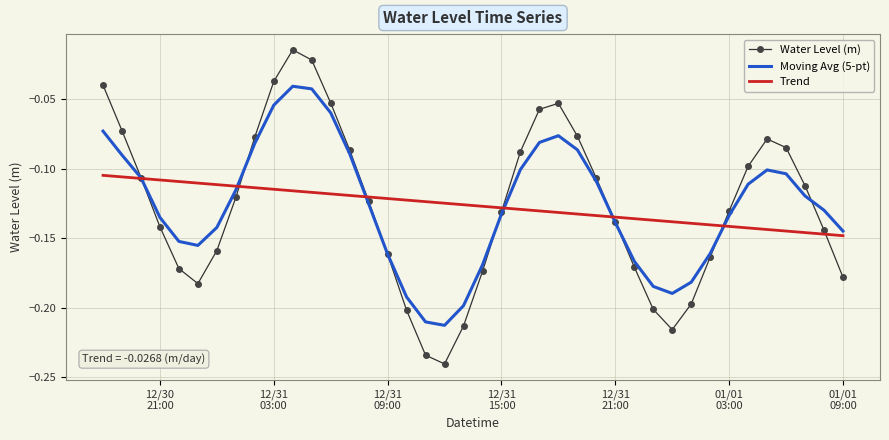

What are all the series names shown in the legend?

Water Level (m), Moving Avg (5-pt), Trend